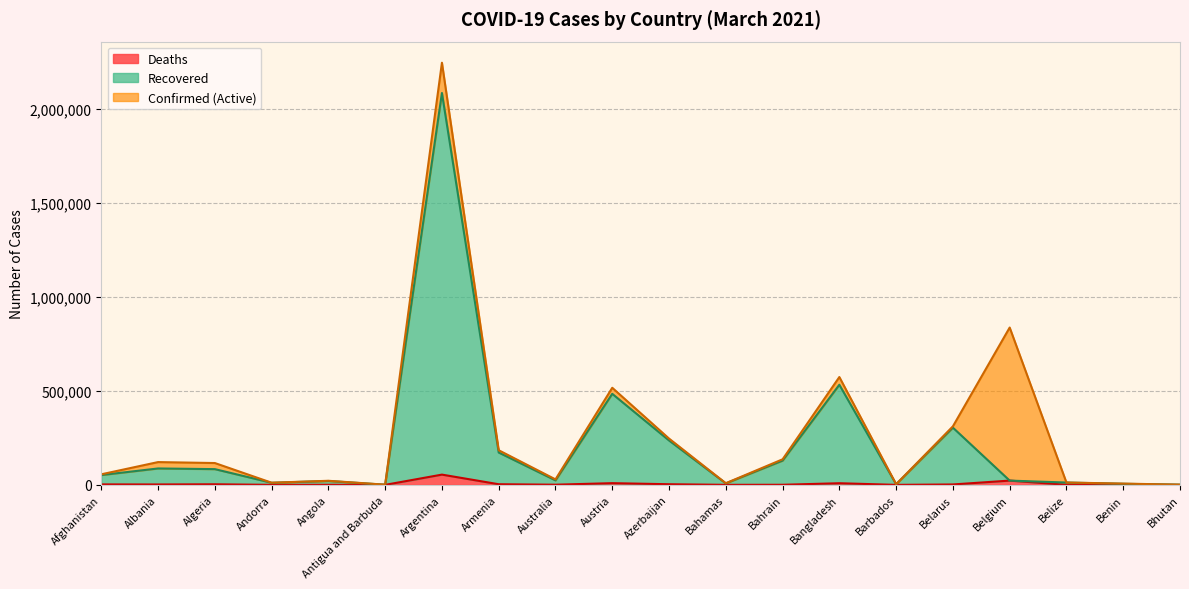

At how many categories does at least one series exceed 520544?

3